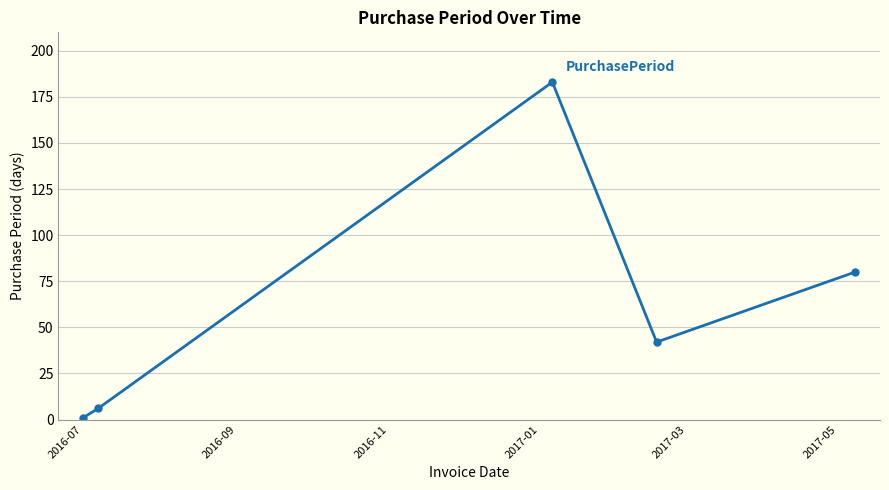

What is the sum of all values?

312